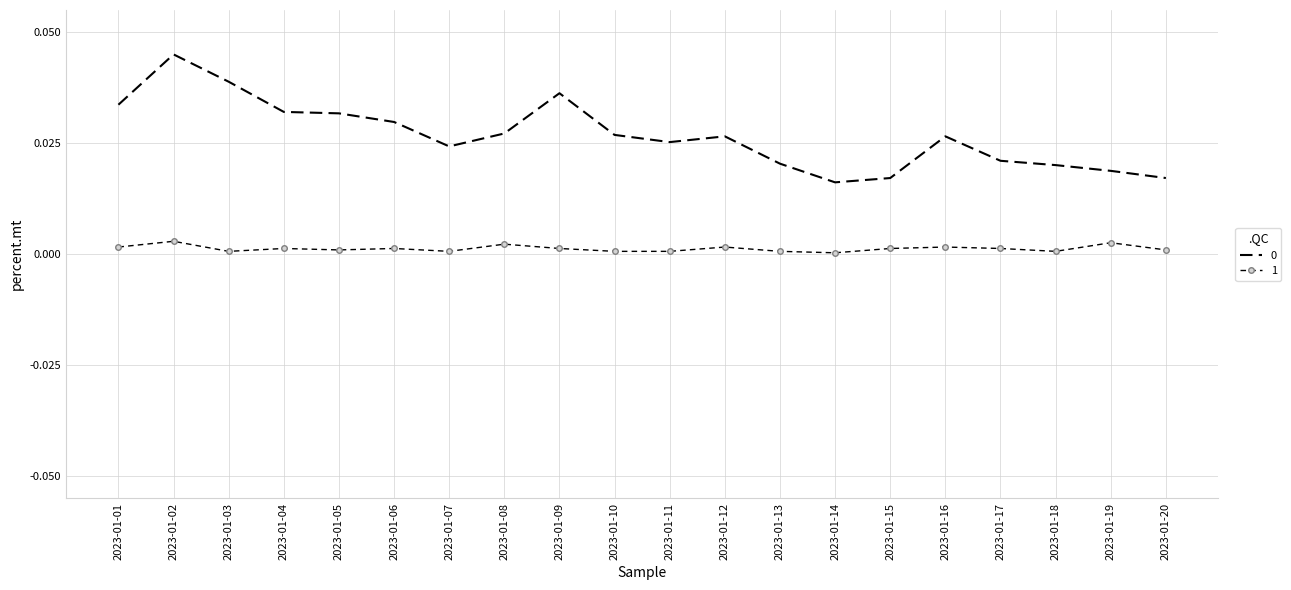

At which category is the sum across all series the highest?

2023-01-02